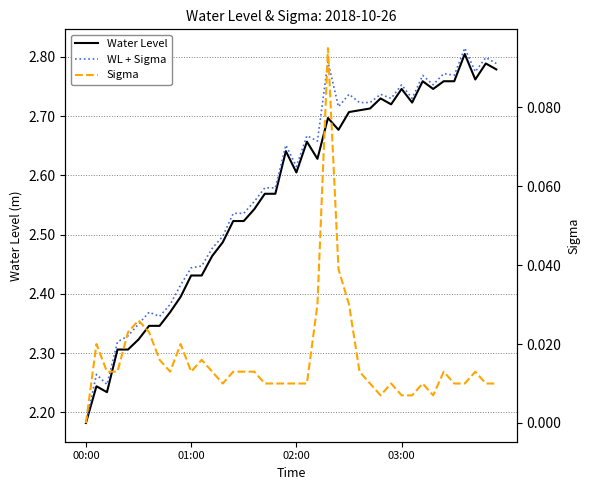

True or false: Sigma and WL + Sigma intersect in this chart.

False